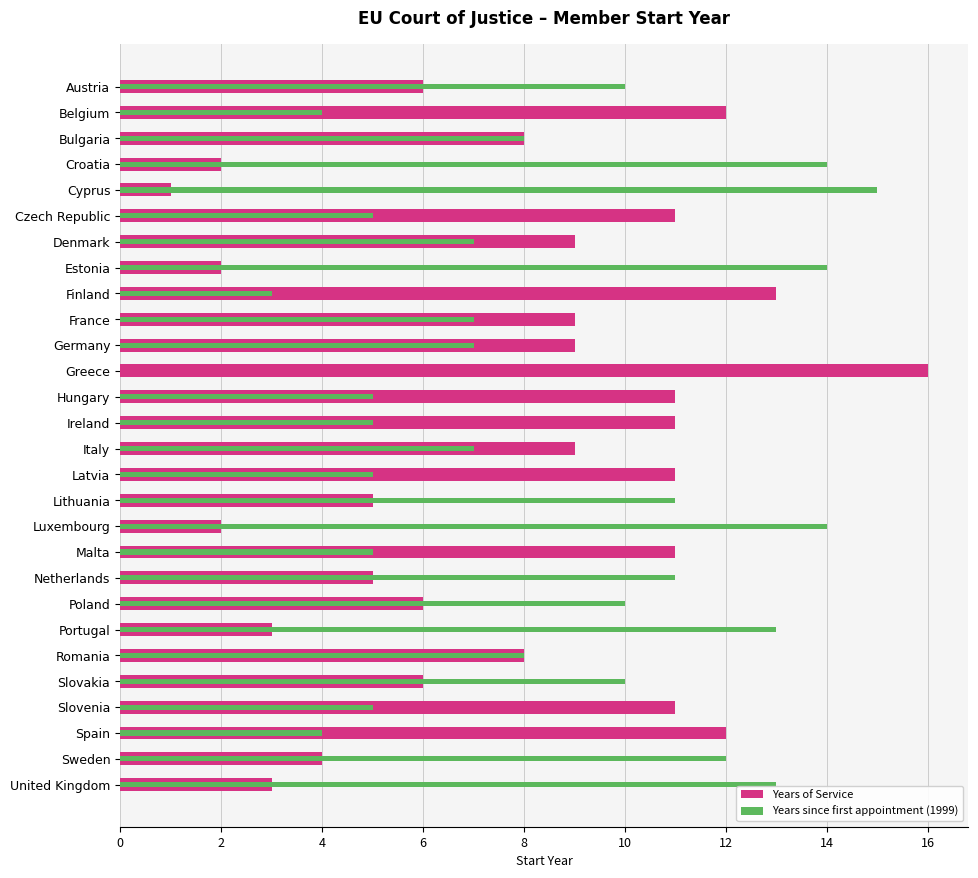

What is the difference between the Years since first appointment (1999) values at Latvia and Slovakia?

5